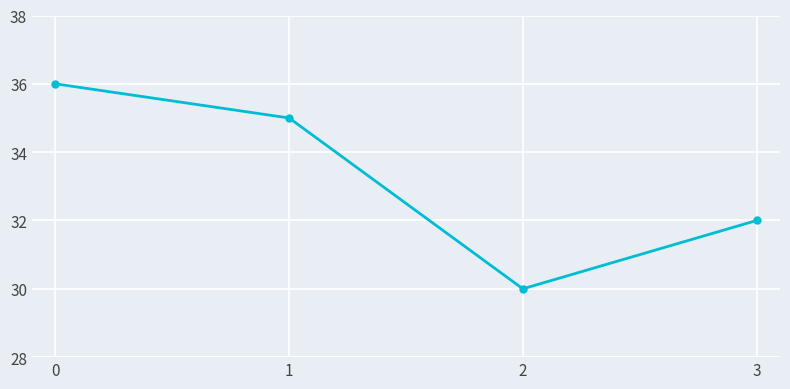

What is the maximum value shown in the chart?

36